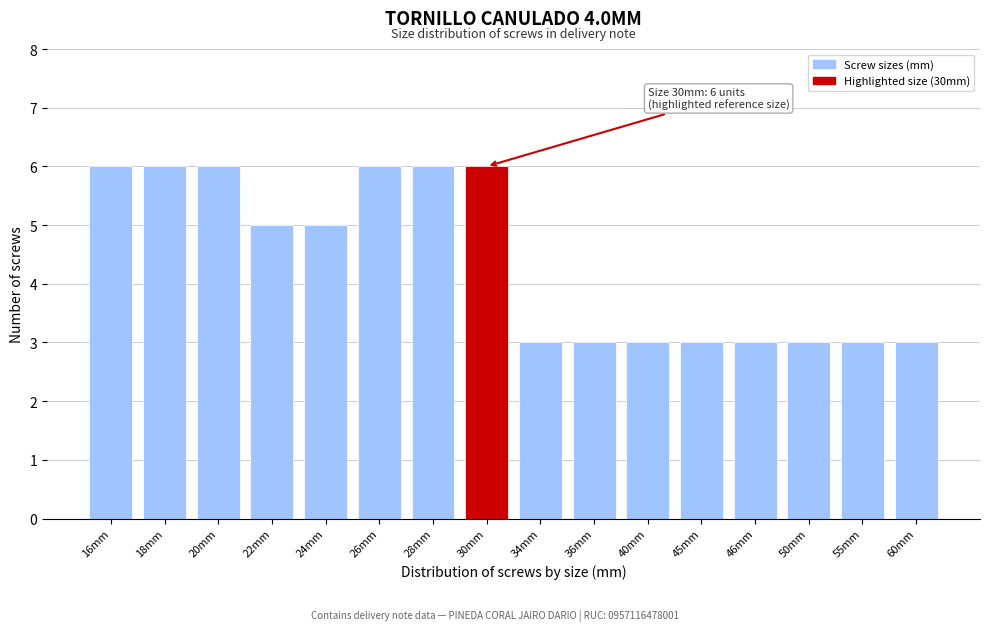

Reading left to right, extract all data points from this chart.

16mm=6	18mm=6	20mm=6	22mm=5	24mm=5	26mm=6	28mm=6	30mm=6	34mm=3	36mm=3	40mm=3	45mm=3	46mm=3	50mm=3	55mm=3	60mm=3